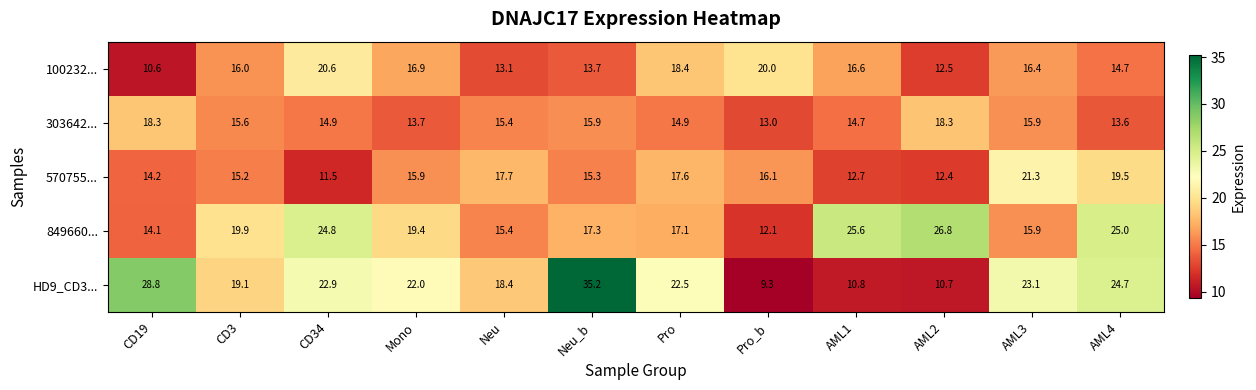

List the series in order of their peak value, lowest first.

303642..., 100232..., 570755..., 849660..., HD9_CD3...